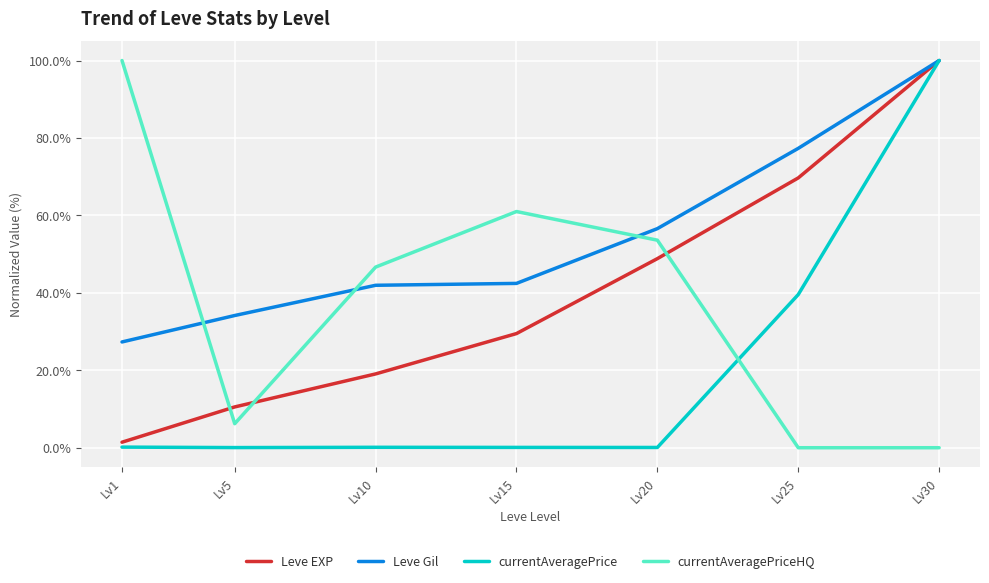

True or false: Leve EXP has more than 1 interior local peaks.

False